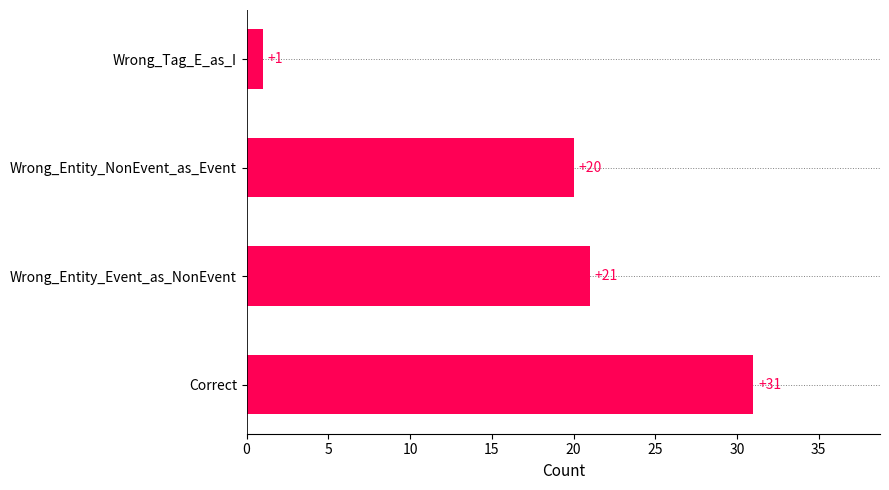

What is the difference between the maximum and minimum values?

30